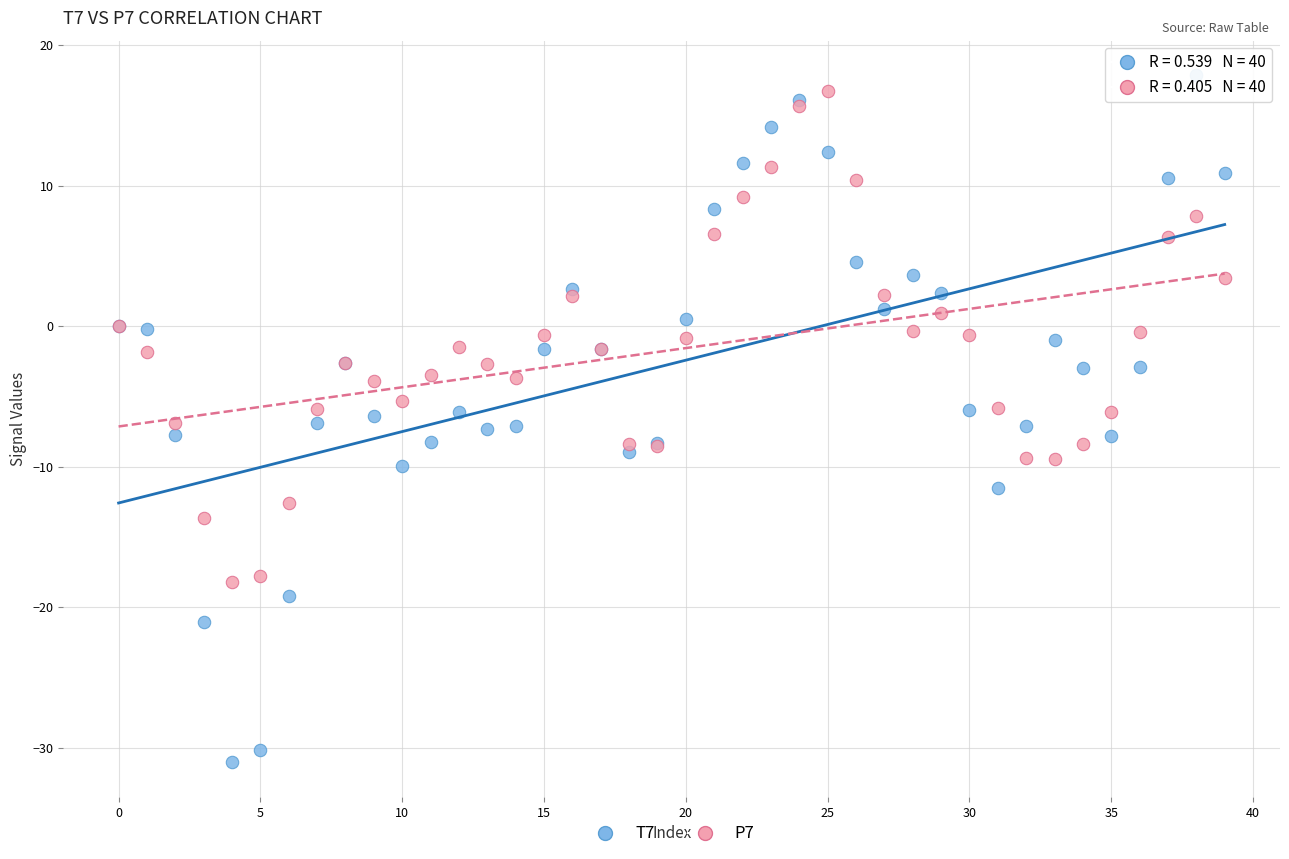

Which series has the largest Y range (max minus min)?

T7